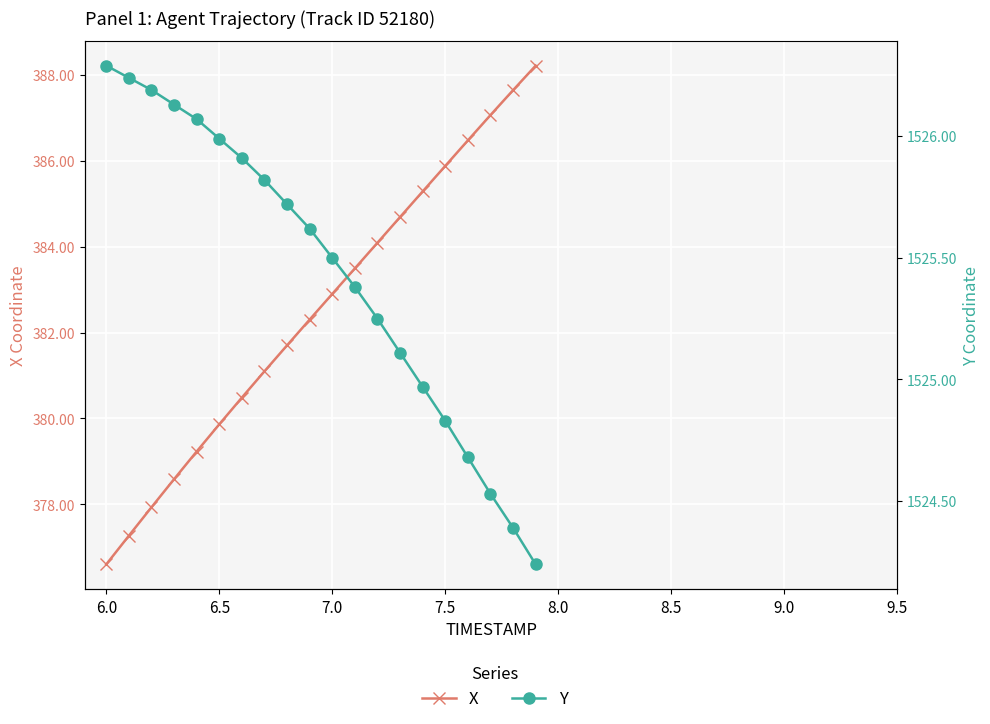

Rank the series by their maximum value, from lowest to highest.

X, Y